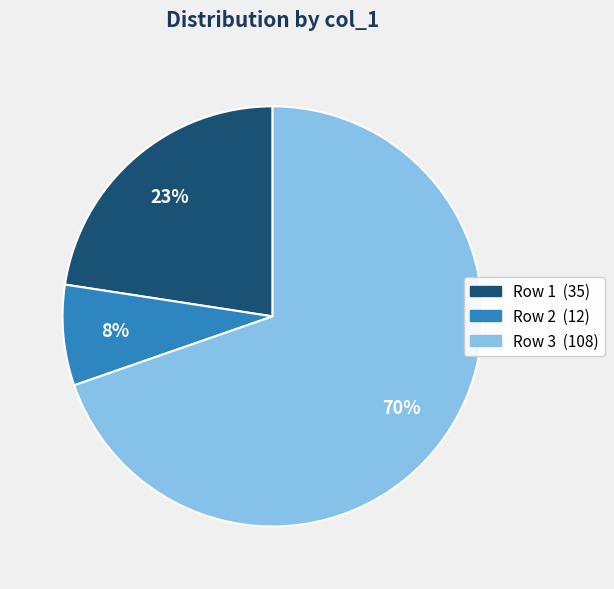

To the nearest percent, what is the average slice percentage?

33%